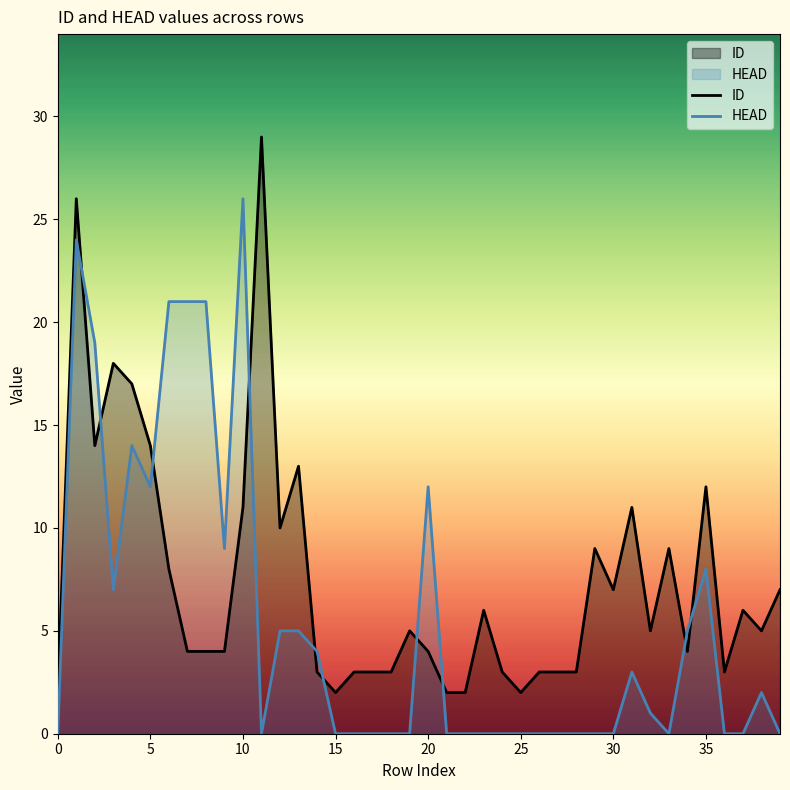

Which series has the largest range (max minus min)?

ID